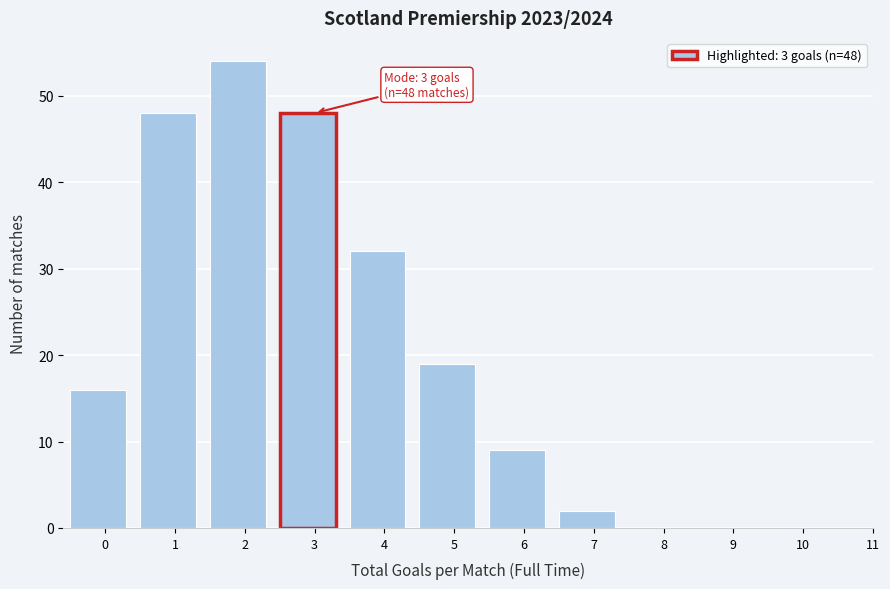

Reading right to left, what are all the values shown in this chart?

11=0	10=0	9=0	8=0	7=2	6=9	5=19	4=32	3=48	2=54	1=48	0=16